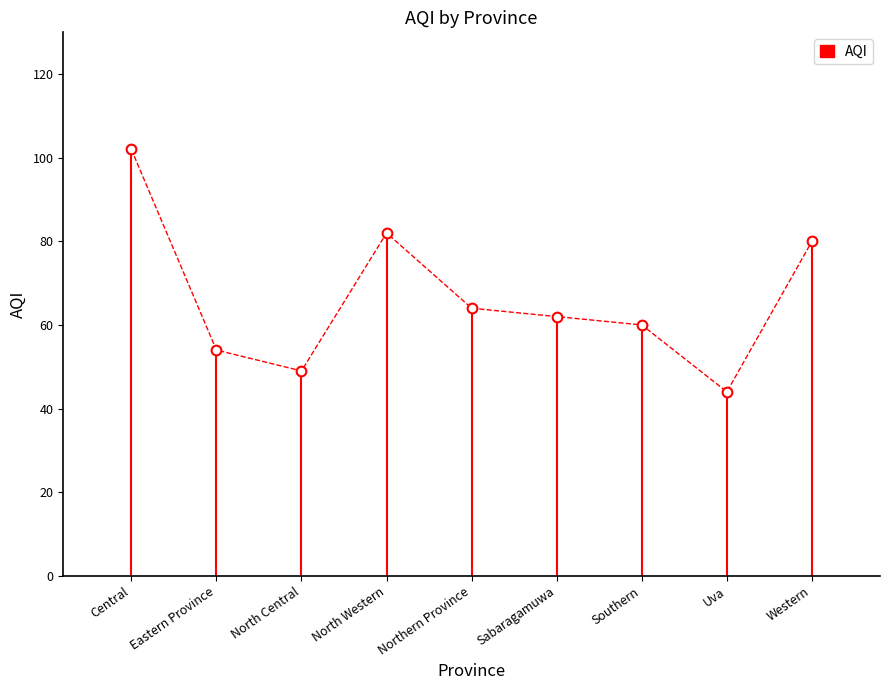

Rank the categories by value from lowest to highest.

Uva, North Central, Eastern Province, Southern, Sabaragamuwa, Northern Province, Western, North Western, Central